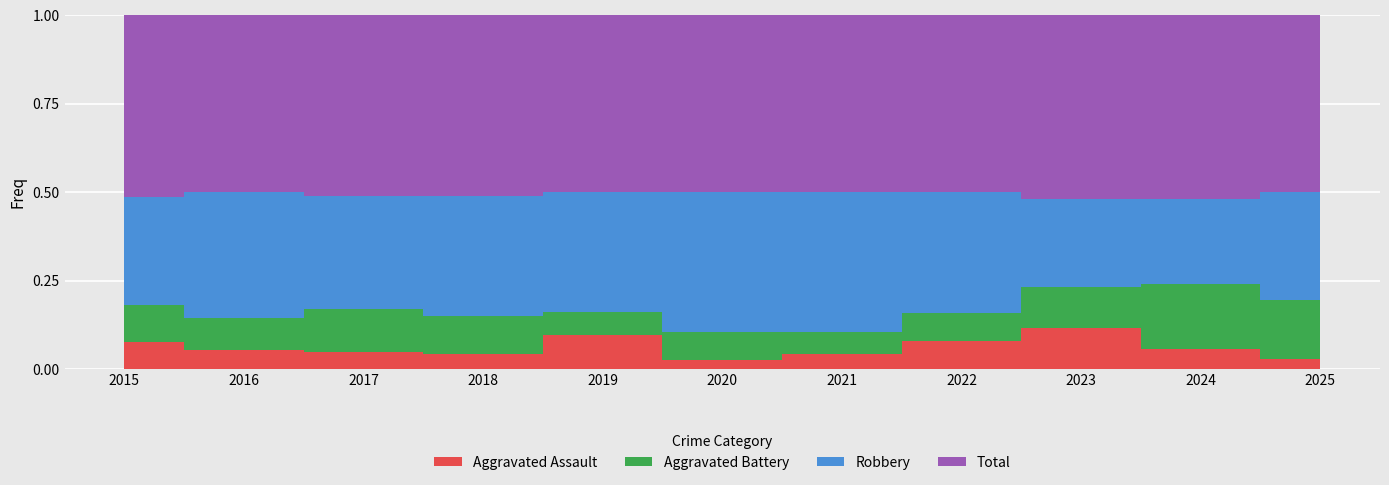

List the series in order of their peak value, lowest first.

Aggravated Assault, Aggravated Battery, Robbery, Total